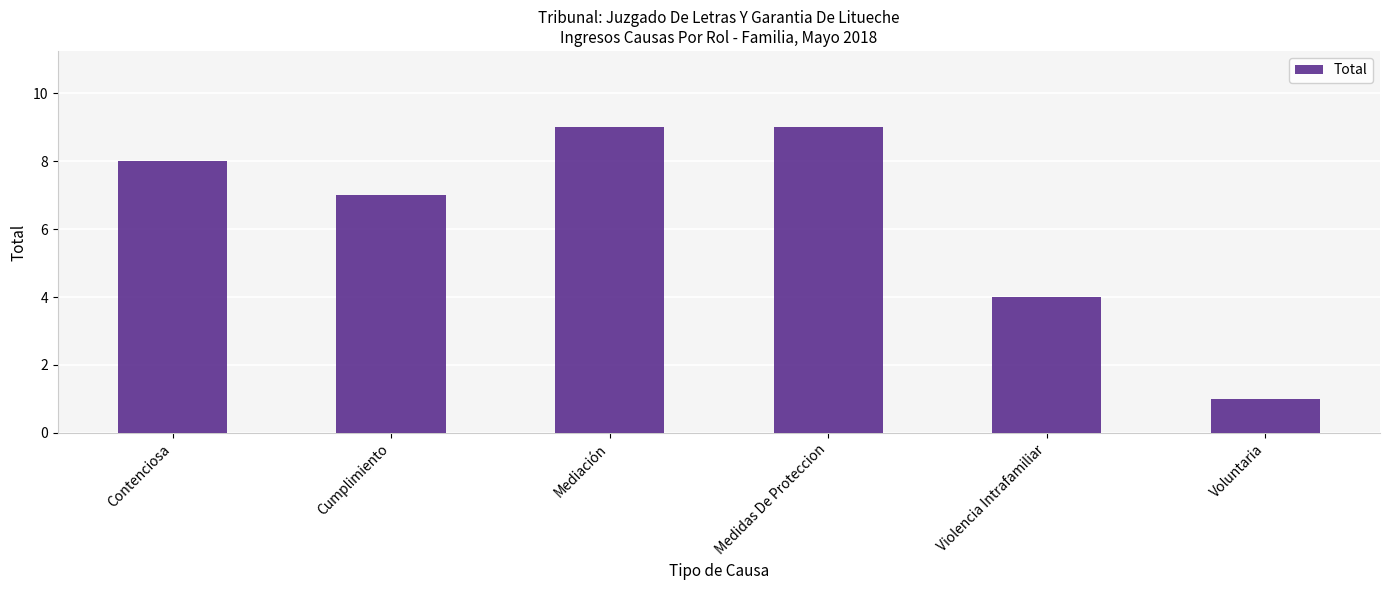

What position from the left is Voluntaria?

6